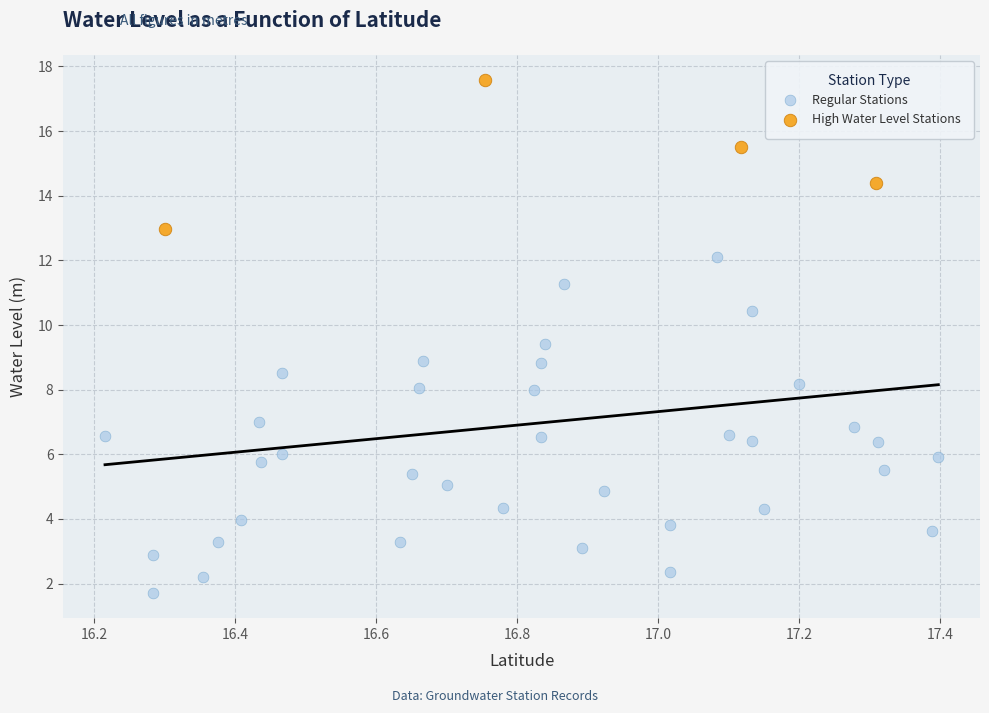

Which series contains the highest Y value?

High Water Level Stations